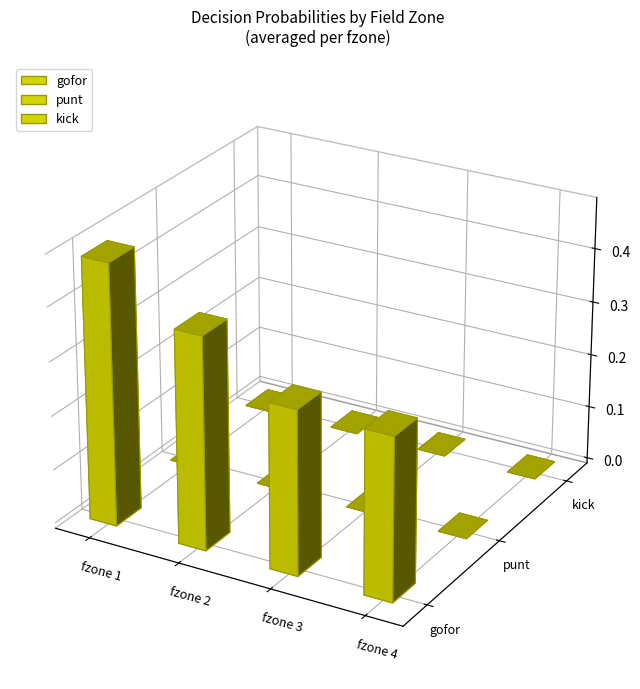

Reading right to left, extract all data points from this chart.

gofor: fzone 4=0.2	fzone 3=0.3	fzone 2=0.3	fzone 1=0.4
punt: fzone 4=0.0	fzone 3=0.0	fzone 2=0.0	fzone 1=0.0
kick: fzone 4=0.0	fzone 3=0.0	fzone 2=0.0	fzone 1=0.0